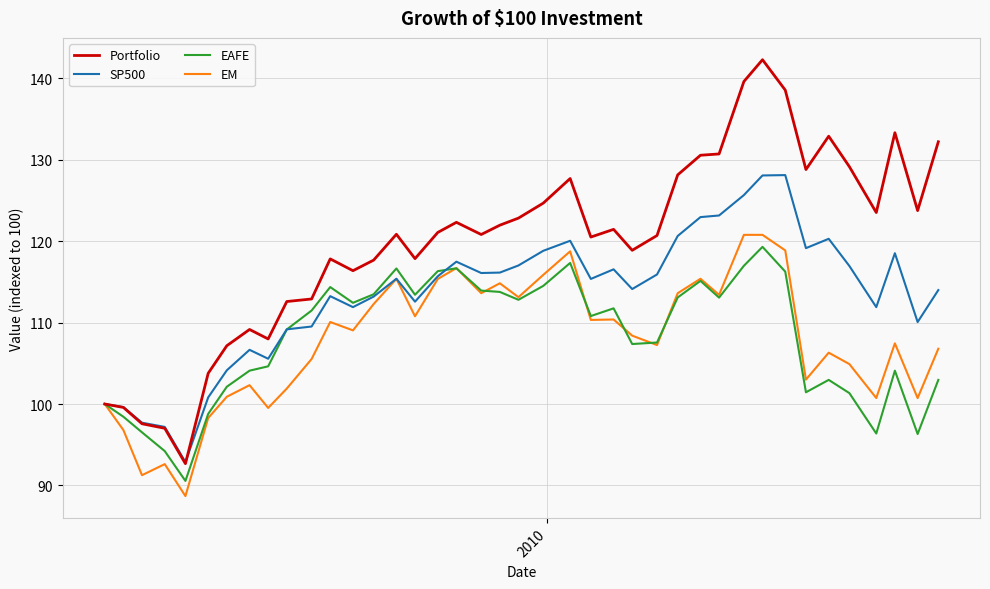

What is the difference between the maximum and minimum values in the EM series?

32.1